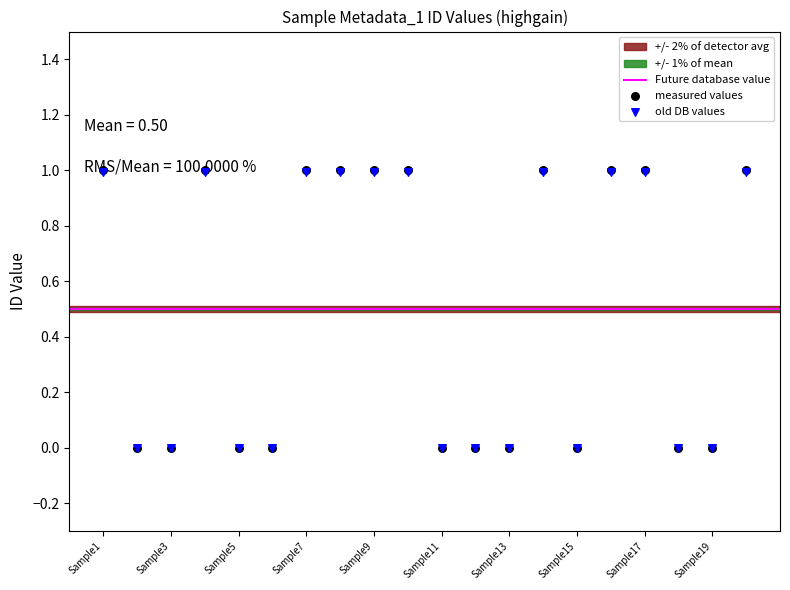

Between Sample10 and Sample7, which is larger?

Sample10